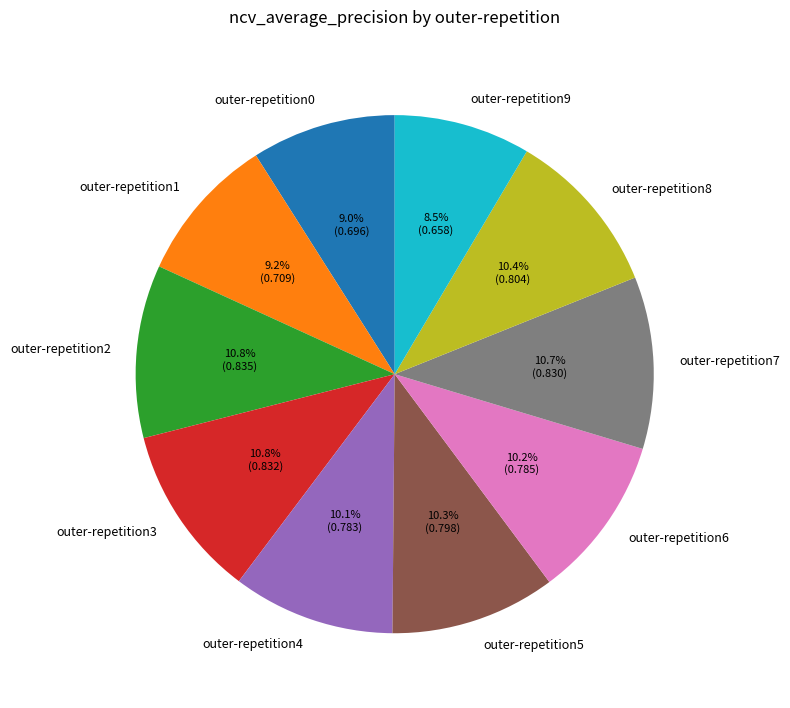

To the nearest percent, what percentage of the pie is outer-repetition1?

9%